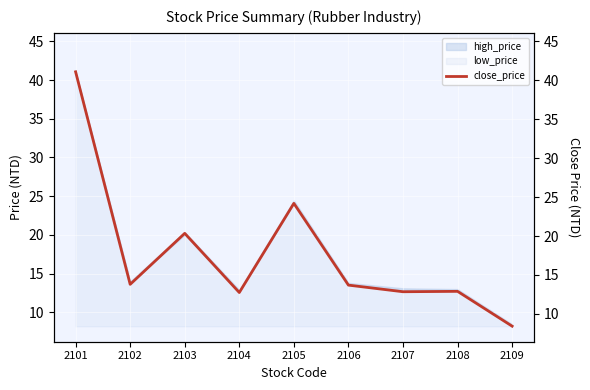

The chart shows a value of 71.6 at 2101. True or false?

False